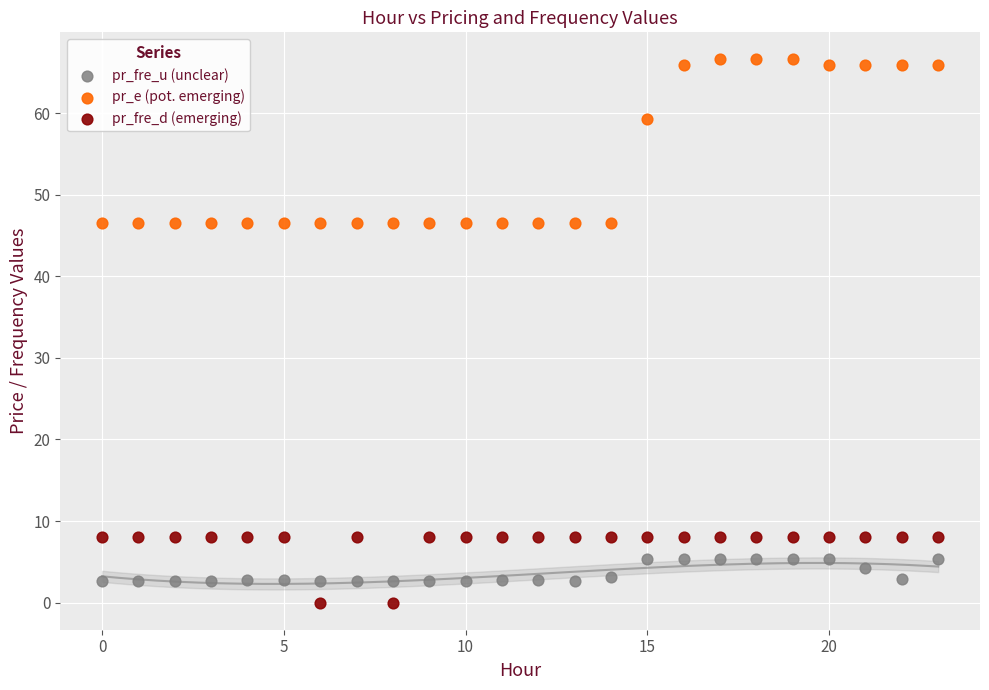

What are all the series names shown in the legend?

pr_fre_u (unclear), pr_e (pot. emerging), pr_fre_d (emerging)